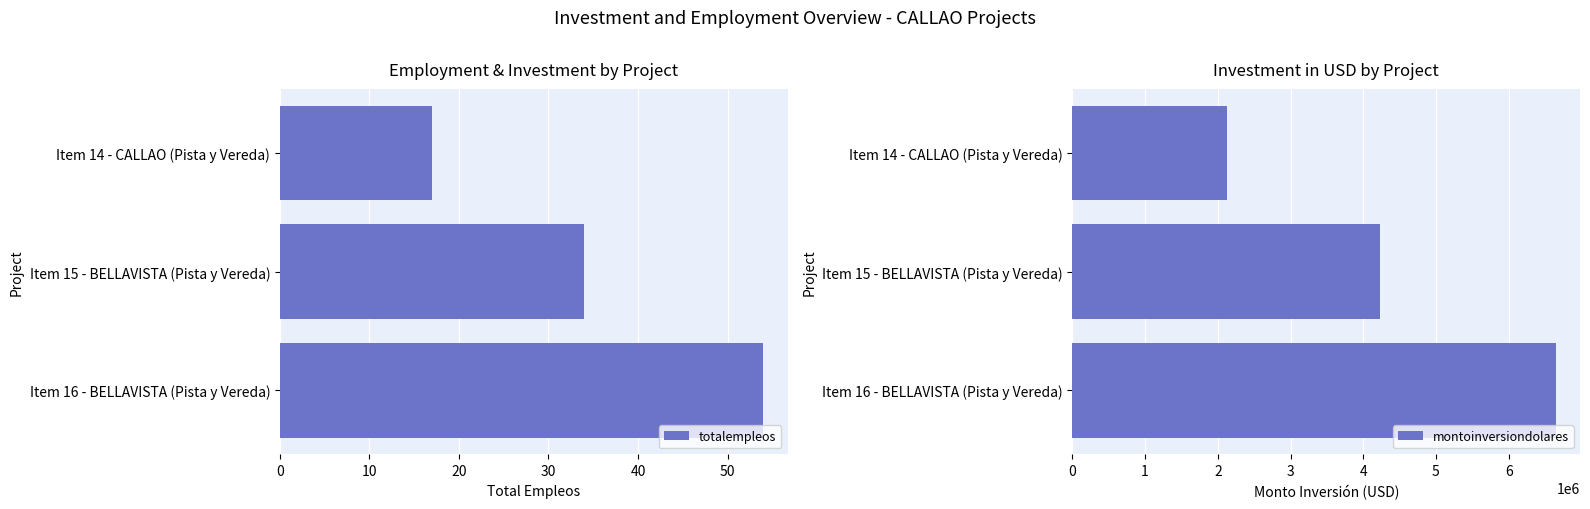

What is the difference between the second highest and minimum values in the montoinversiondolares series?

2109511.7